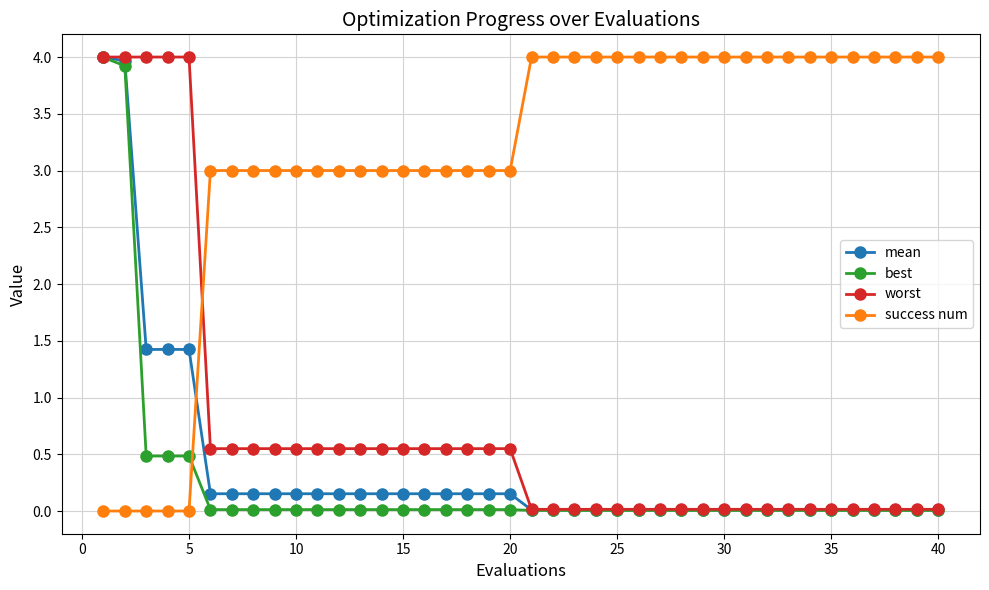

Which series has the largest total across all categories?

success num